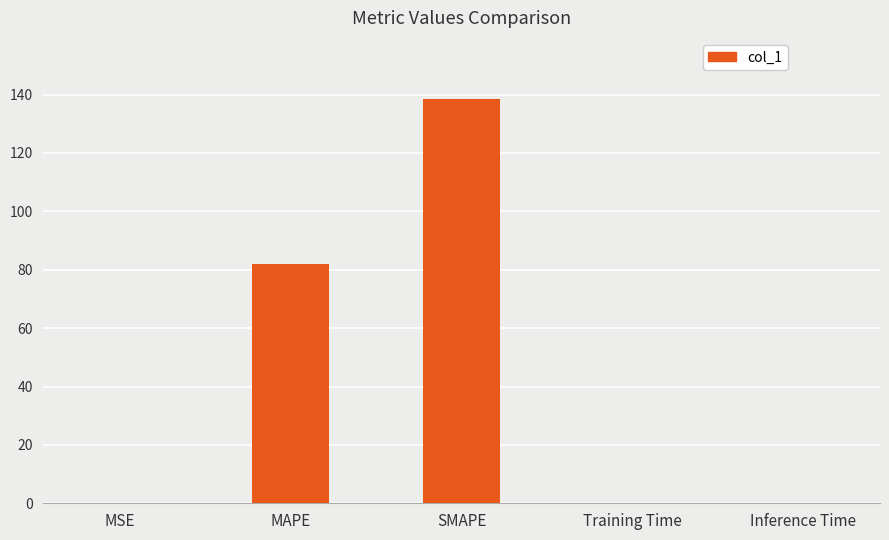

Which label corresponds to the largest value in the chart?

SMAPE